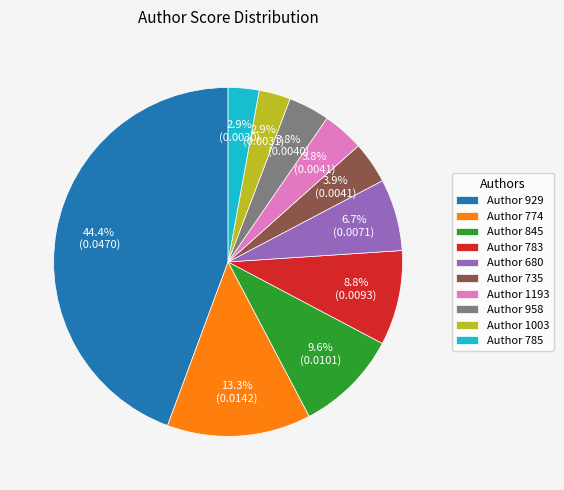

Is there any slice that represents more than half of the pie?

No